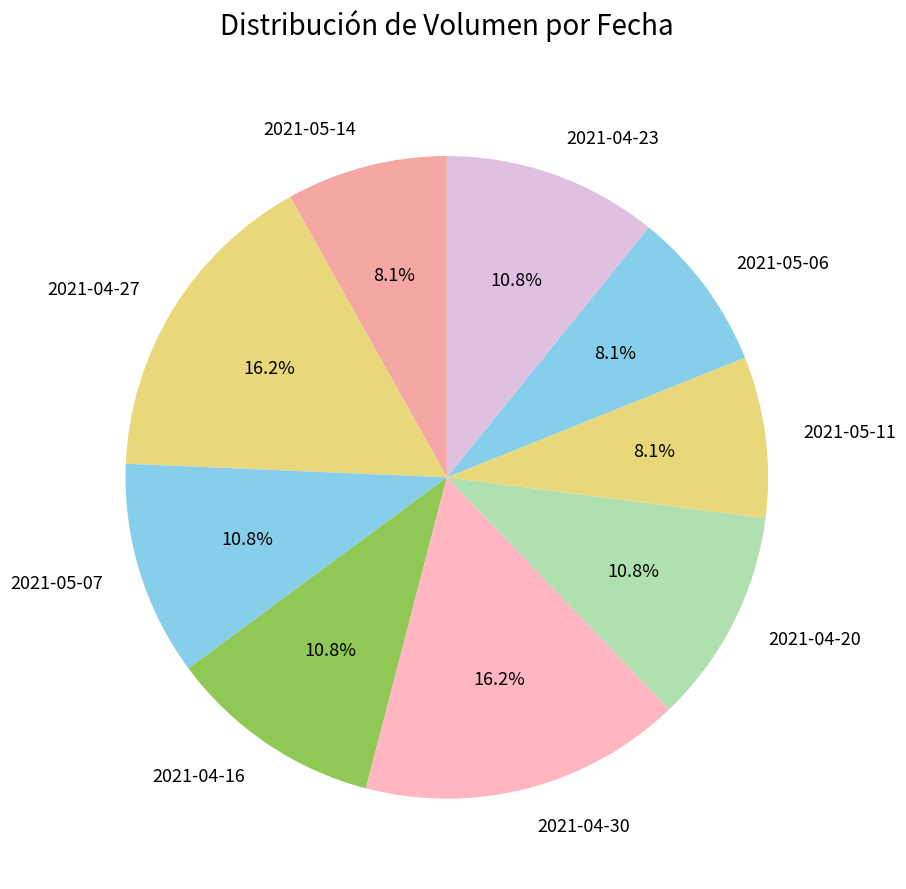

To the nearest percent, what is the combined percentage of 2021-04-30 and 2021-04-23?

27%